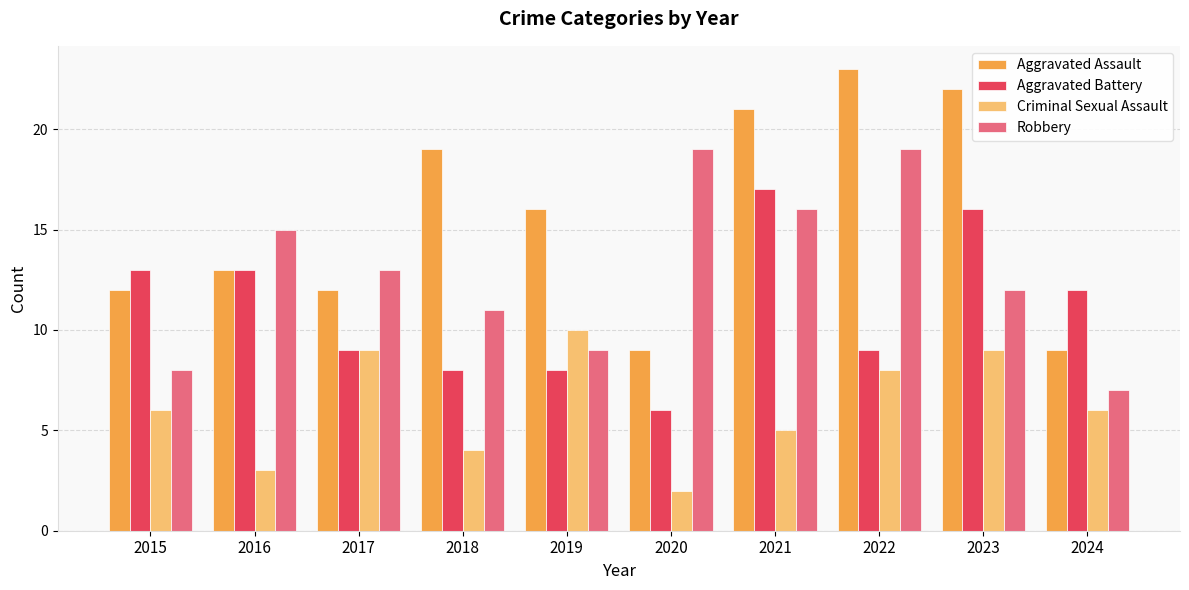

Is it true that Aggravated Battery equals 5 at 2015?

False